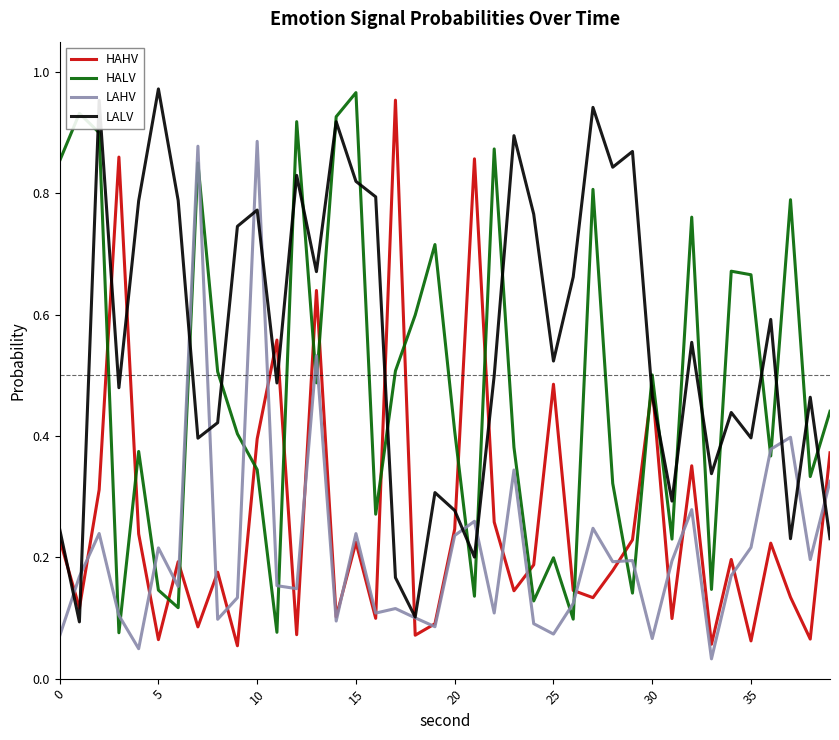

True or false: HAHV and HALV intersect in this chart.

True